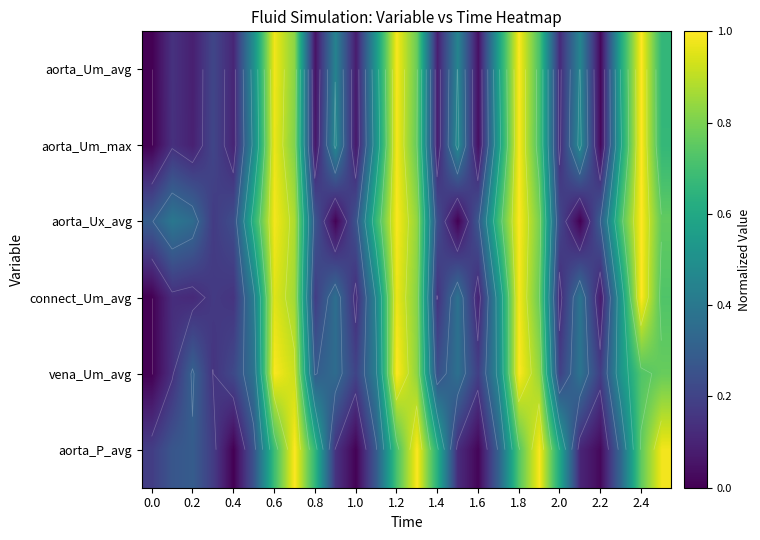

What is the difference between the highest and lowest values at 2.0?

0.5